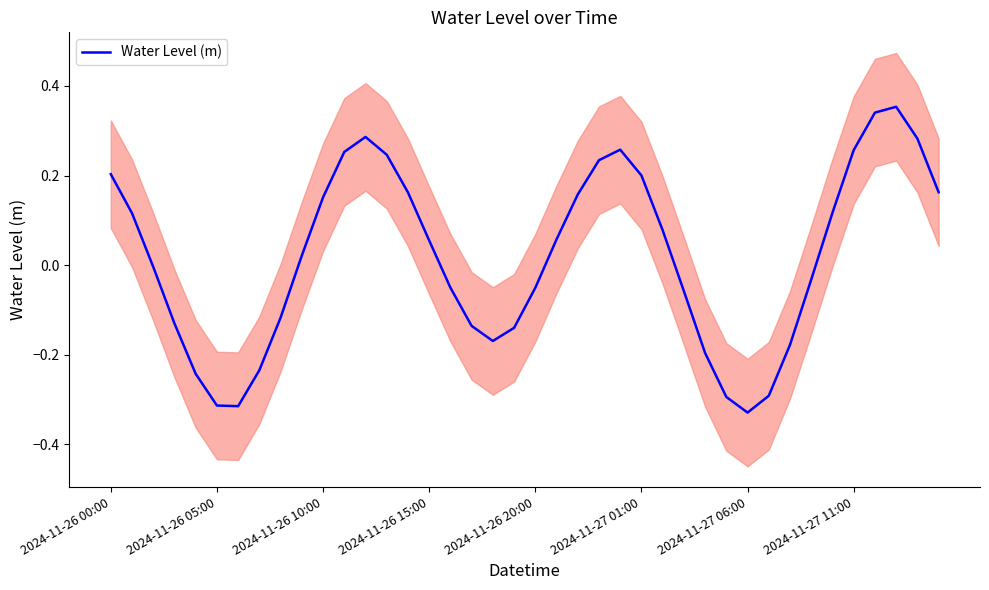

How many interior local peaks (higher than both neighbors) does the data have?

3